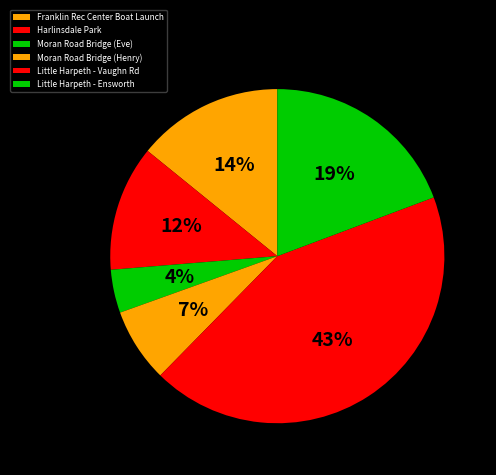

The Little Harpeth - Ensworth slice represents 29% of the pie. True or false?

False